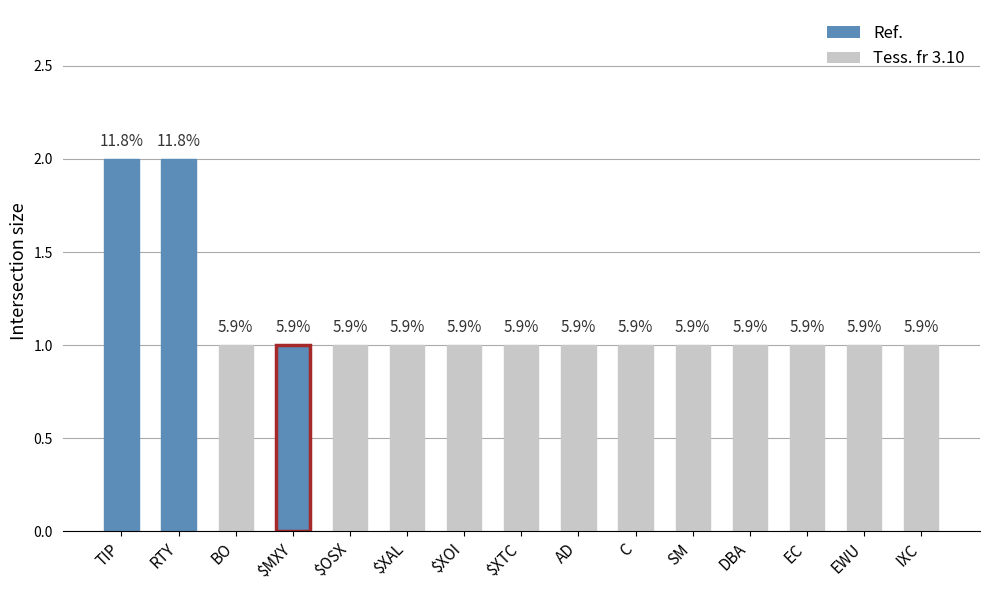

Reading left to right, transcribe all the data shown in this chart.

TIP=2	RTY=2	BO=1	$MXY=1	$OSX=1	$XAL=1	$XOI=1	$XTC=1	AD=1	C=1	SM=1	DBA=1	EC=1	EWU=1	IXC=1